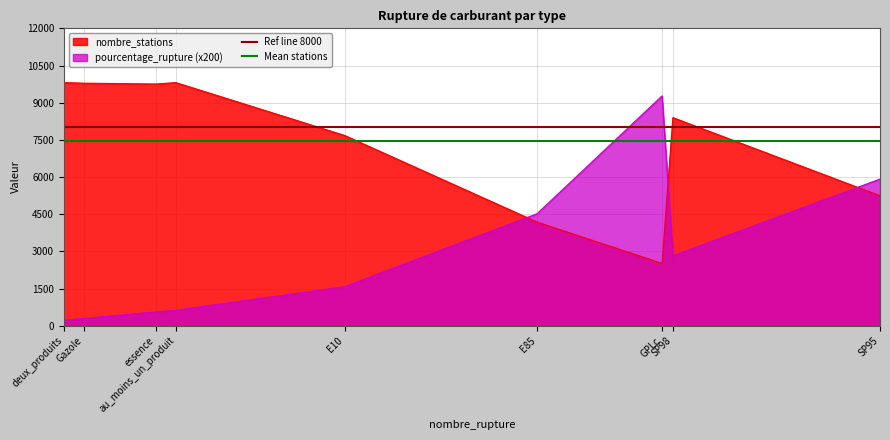

After their last crossing, which series has the higher values: pourcentage_rupture (x200) or nombre_stations?

pourcentage_rupture (x200)